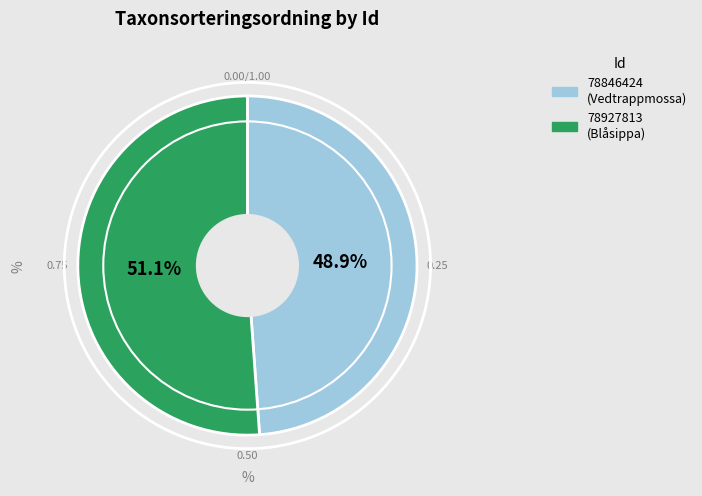

To the nearest percent, what is the average slice percentage?

50%